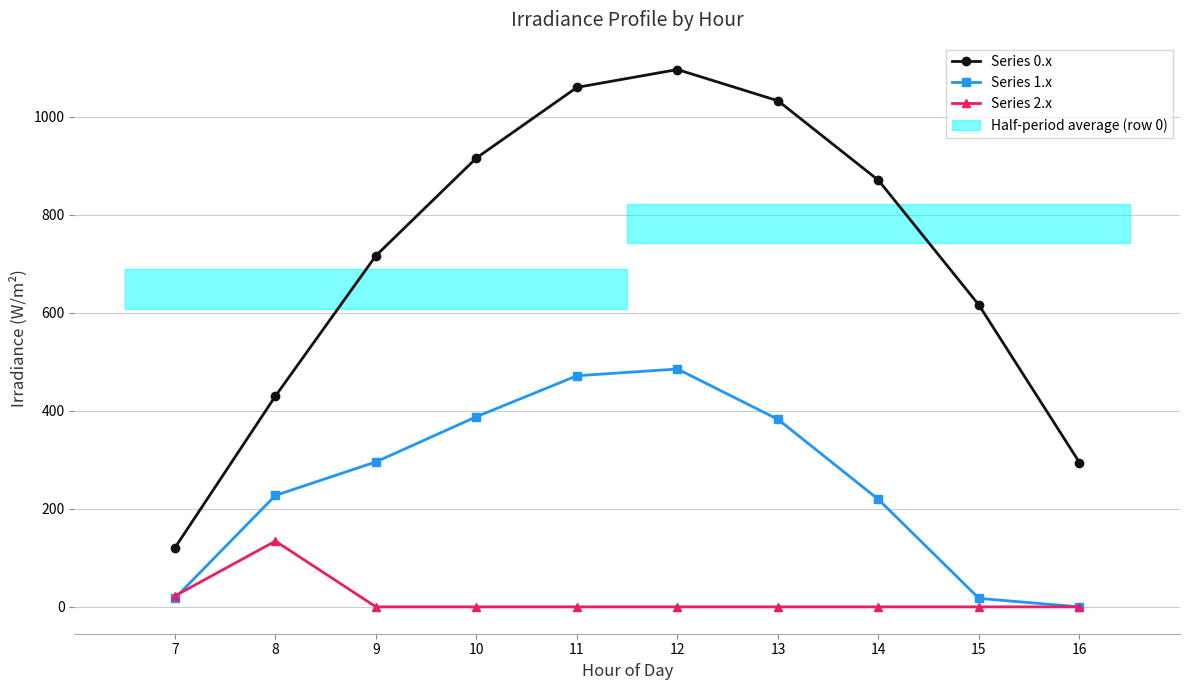

Reading left to right, list all the values displayed in this chart.

Series 0.x: 120.6	430.3	716.9	916.2	1060.3	1096.7	1032.9	870.6	615.9	294.5
Series 1.x: 17.7	227.5	295.9	388.1	471.7	485.4	382.7	219.2	17.3	0.0
Series 2.x: 22.3	134.2	0.0	0.0	0.0	0.0	0.0	0.0	0.0	0.0